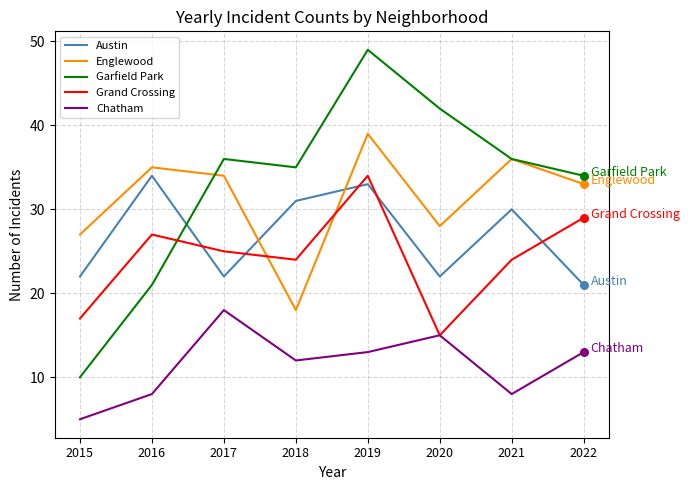

Is the value of Englewood at 2015 greater than the value of Chatham at 2016?

Yes